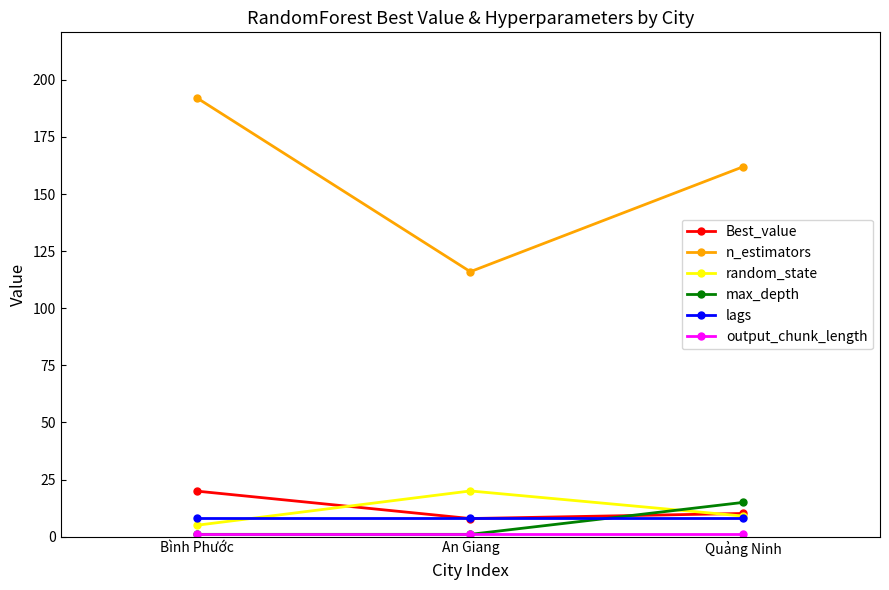

What is the value of the n_estimators point at the 1st from the left?

192.0